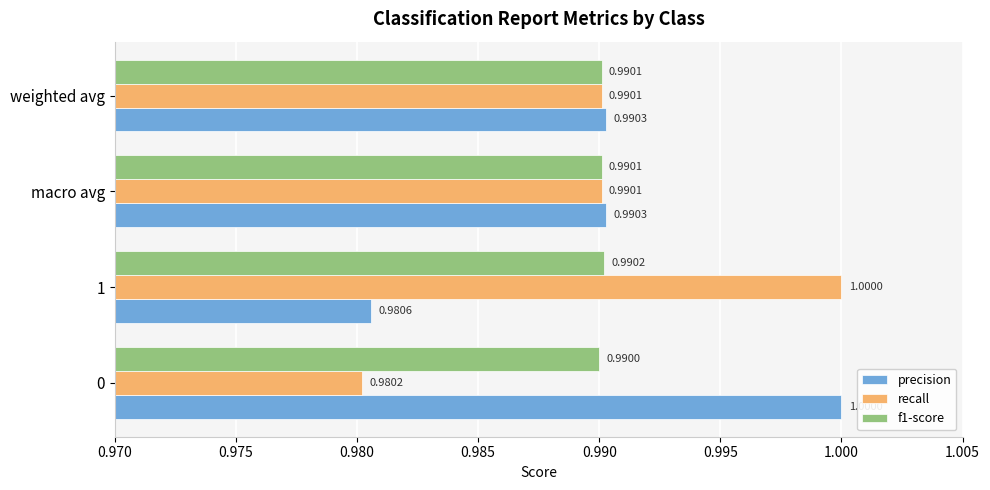

How many distinct data groups are displayed?

3